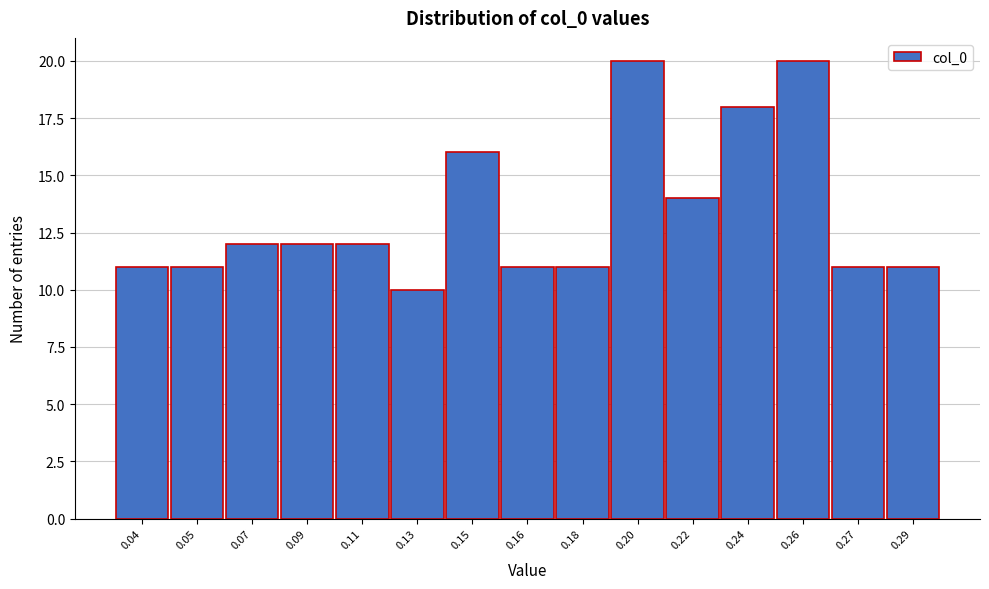

Reading right to left, transcribe all the data shown in this chart.

0.29=11	0.27=11	0.26=20	0.24=18	0.22=14	0.20=20	0.18=11	0.16=11	0.15=16	0.13=10	0.11=12	0.09=12	0.07=12	0.05=11	0.04=11